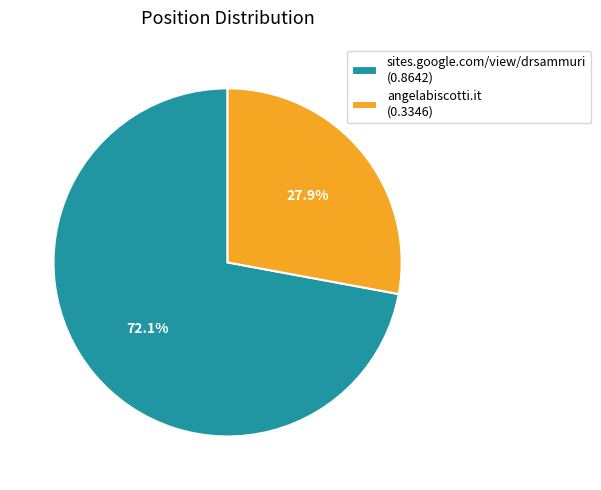

True or false: angelabiscotti.it accounts for 28% of the total.

True